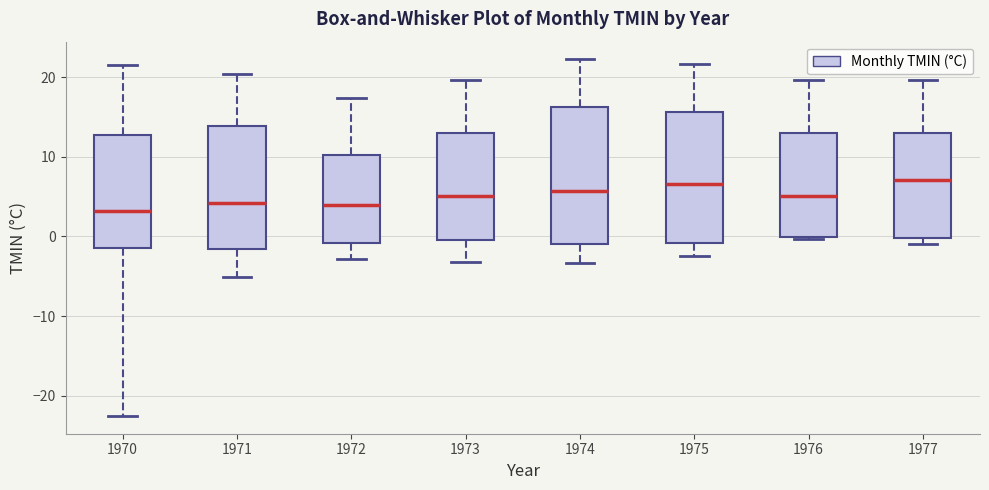

Reading left to right, read every box against the y-axis: the position of its median line, the range the box covers, and the ends of its whiskers. The values are not printed on the chart, so give them approximately, as read against the axis.

1970: median 3, box -1 to 13, whiskers -22 to 22
1971: median 4, box -2 to 14, whiskers -5 to 20
1972: median 4, box -1 to 10, whiskers -3 to 17
1973: median 5, box 0 to 13, whiskers -3 to 20
1974: median 6, box -1 to 16, whiskers -3 to 22
1975: median 7, box -1 to 16, whiskers -2 to 22
1976: median 5, box 0 to 13, whiskers 0 to 20
1977: median 7, box 0 to 13, whiskers -1 to 20